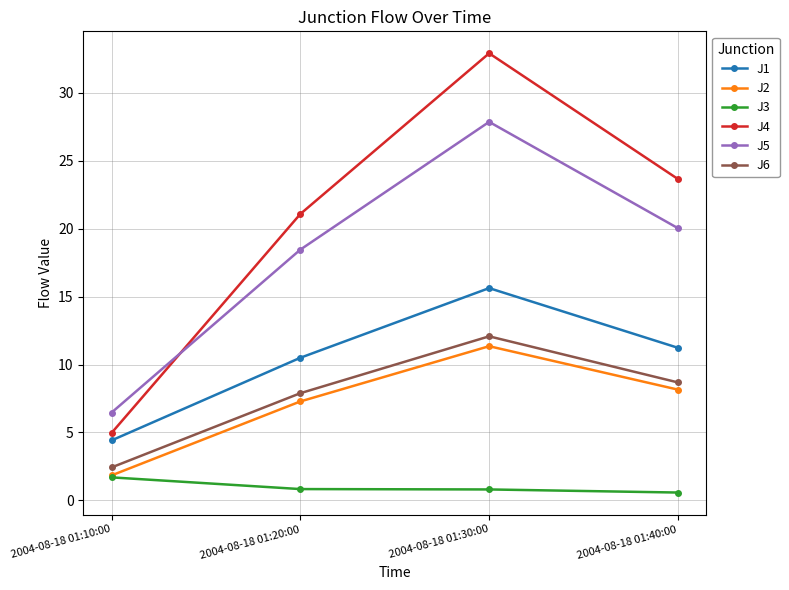

Count the J3 values in the range 0 to 1.

3